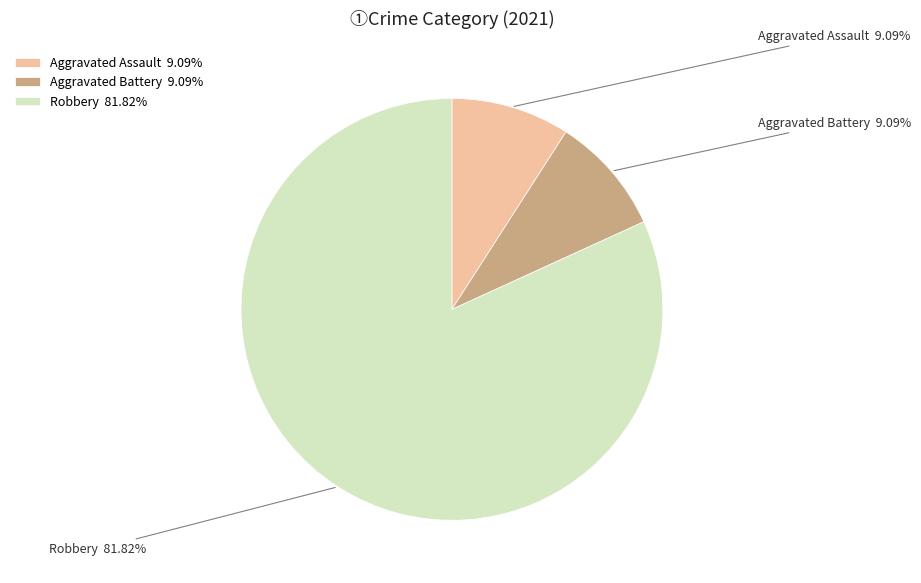

Is it true that Robbery is 82% of the pie?

True